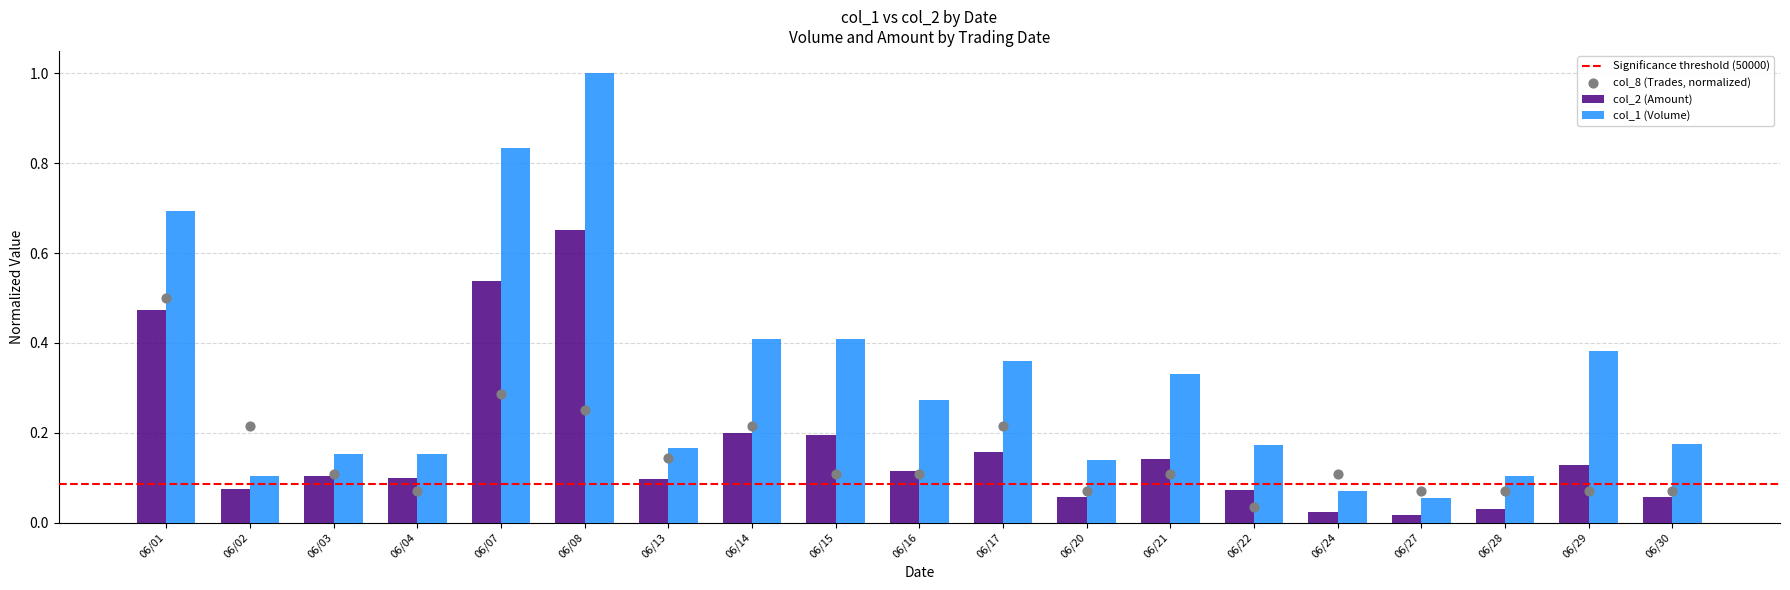

Which series has the largest total across all categories?

col_1 (Volume)